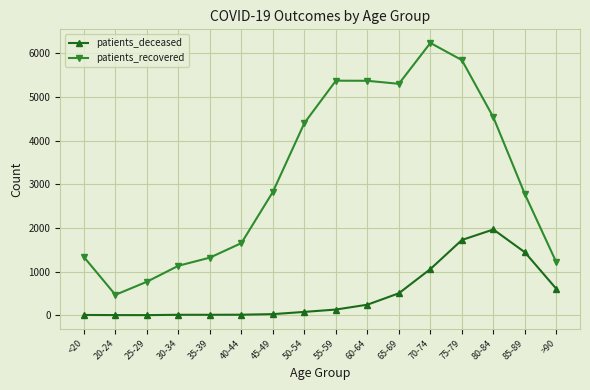

What is the spread (max minus min) of values at 30-34?

1123